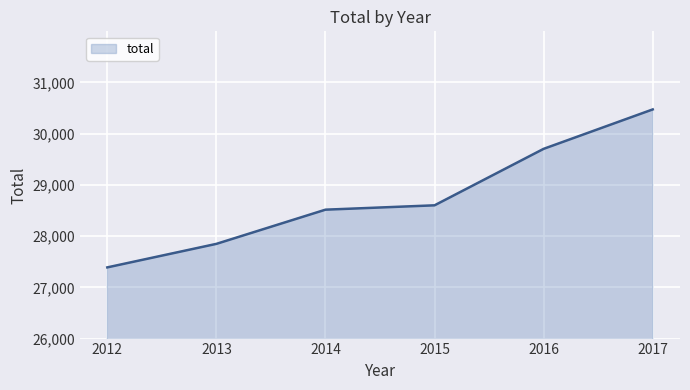

The value at 2014 is 51212. True or false?

False